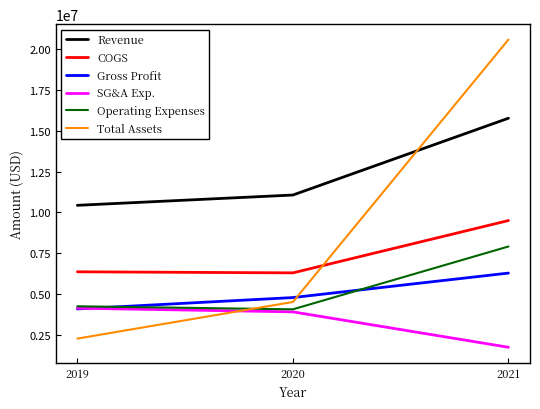

Is it true that SG&A Exp. equals 2844380 at 2019?

False